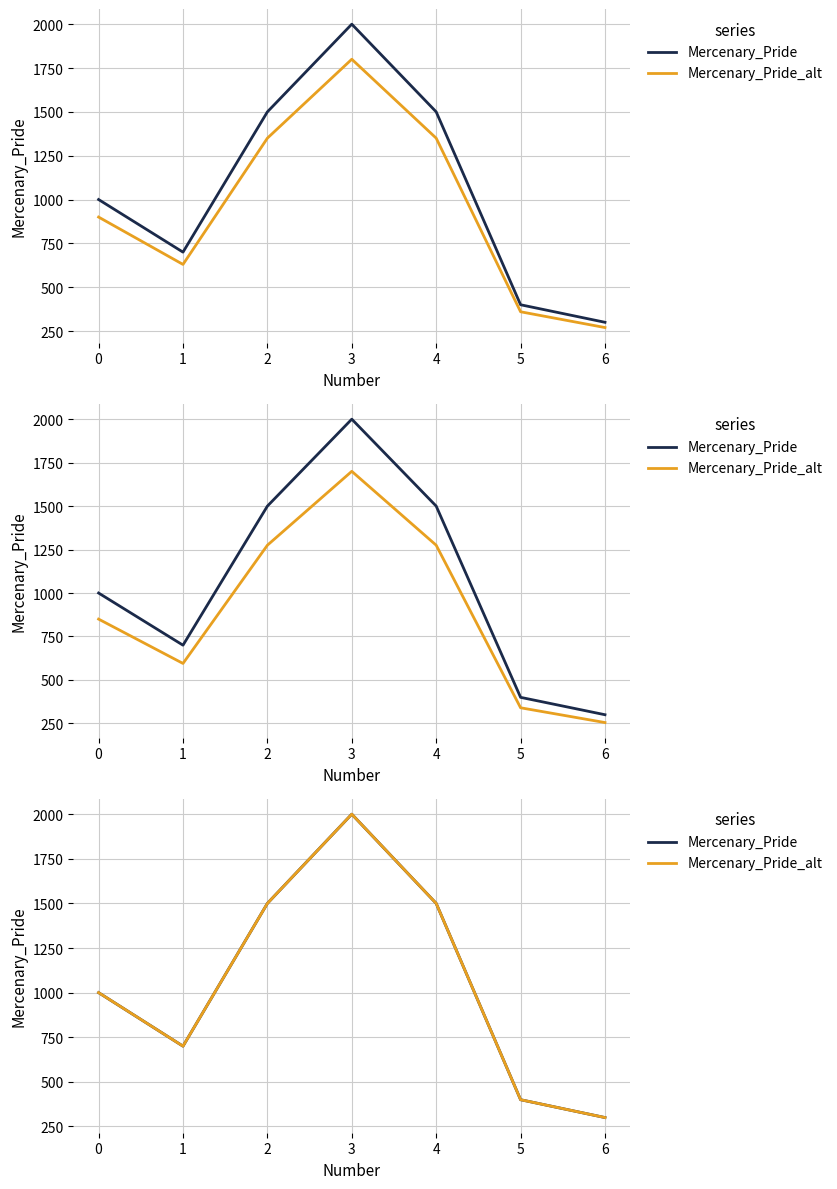

What value does the Mercenary_Pride series have at 1?

700